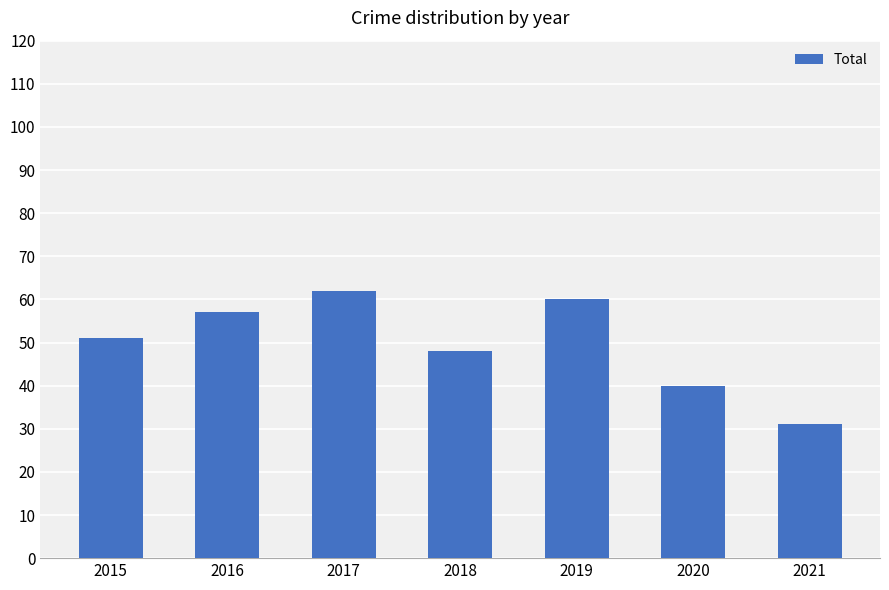

Reading right to left, list all the values displayed in this chart.

31	40	60	48	62	57	51